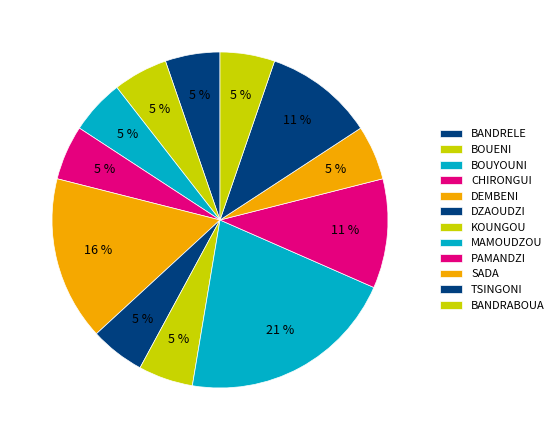

How many slices are in this pie chart?

12